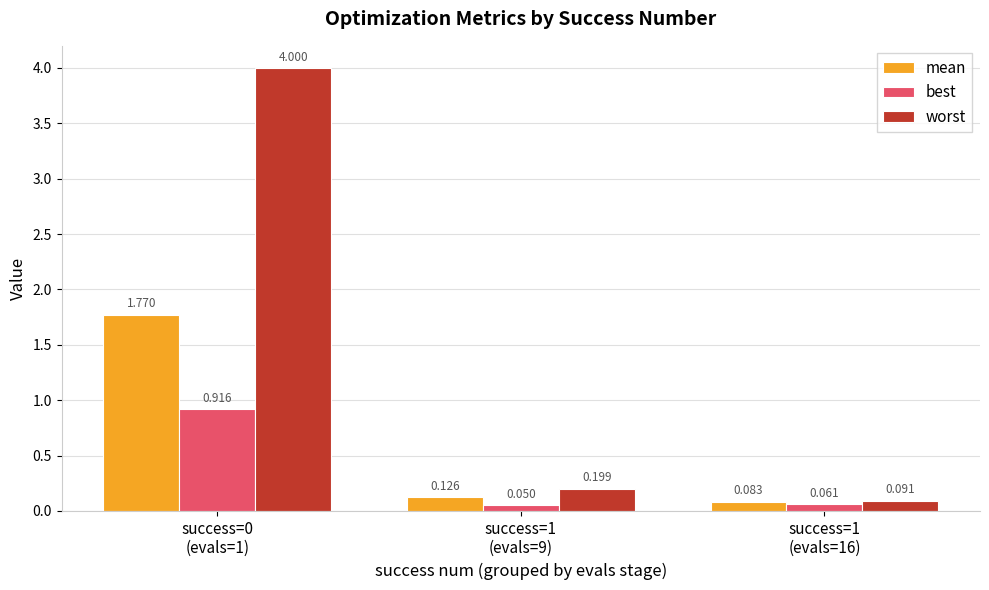

What is the maximum value for worst?

4.0